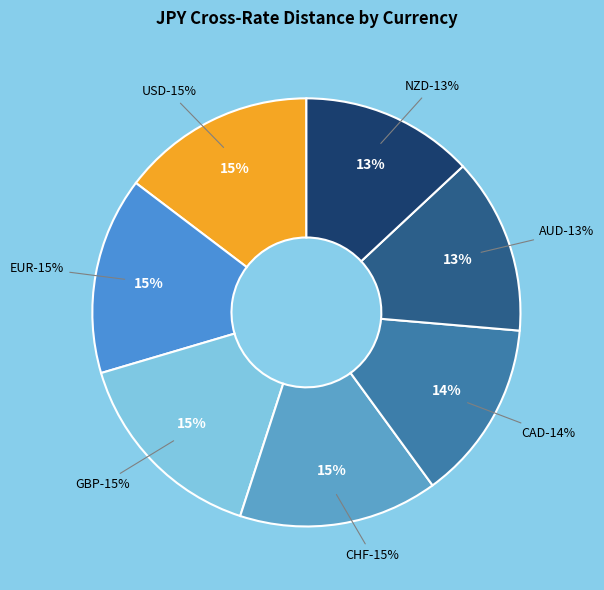

How much of the chart is everything except NZD?

87.0%